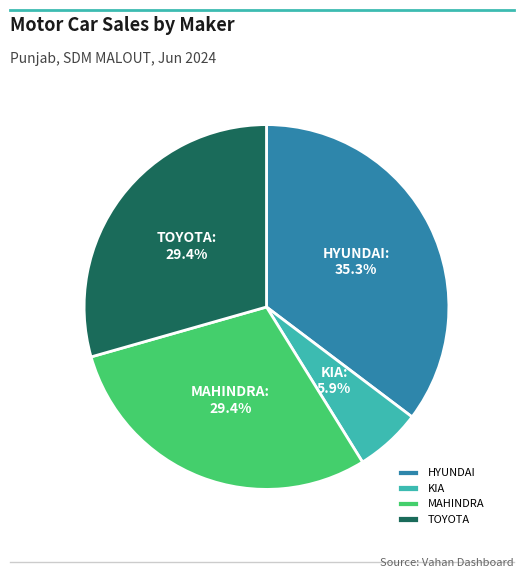

Which slice is the largest?

HYUNDAI